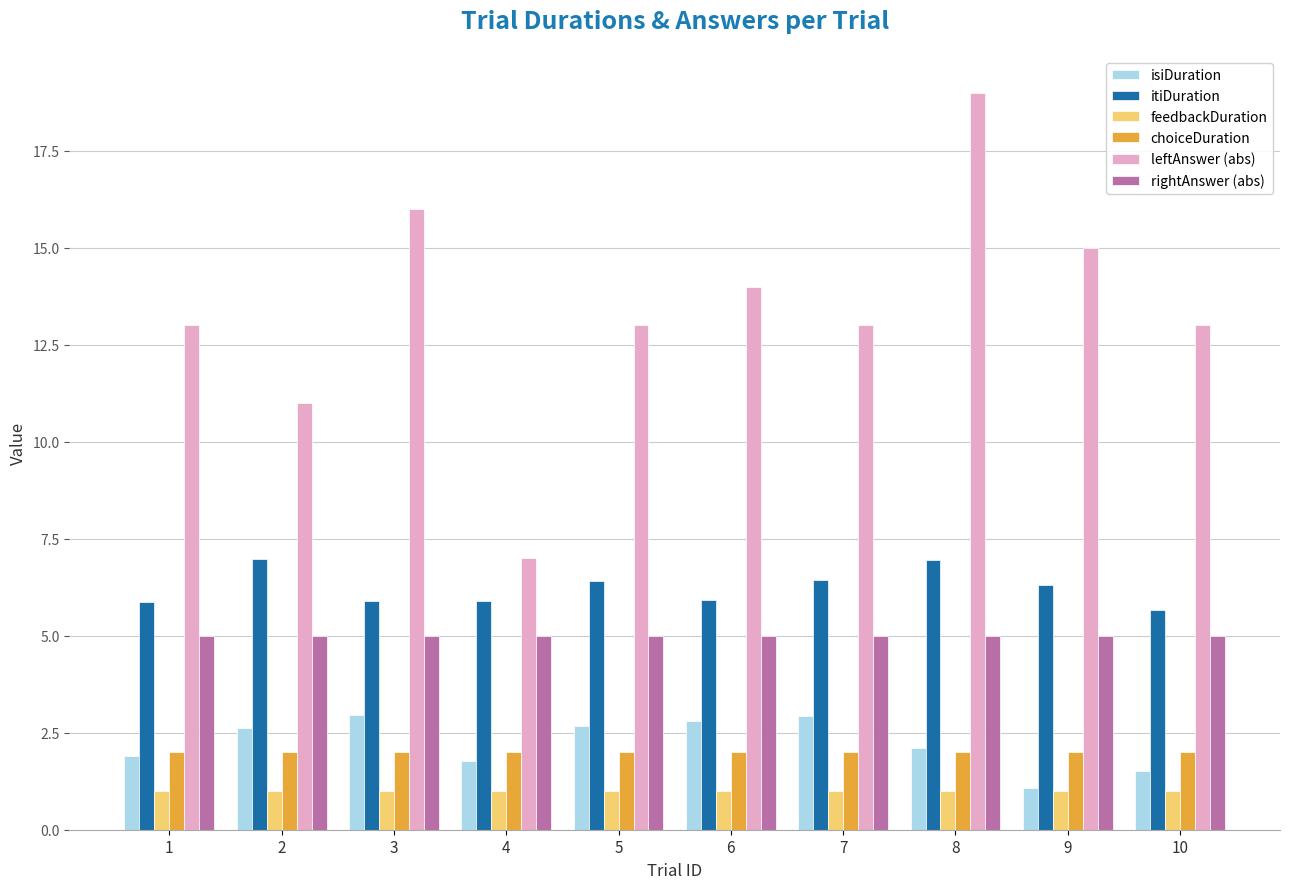

Which label corresponds to the largest value in the chart?

8